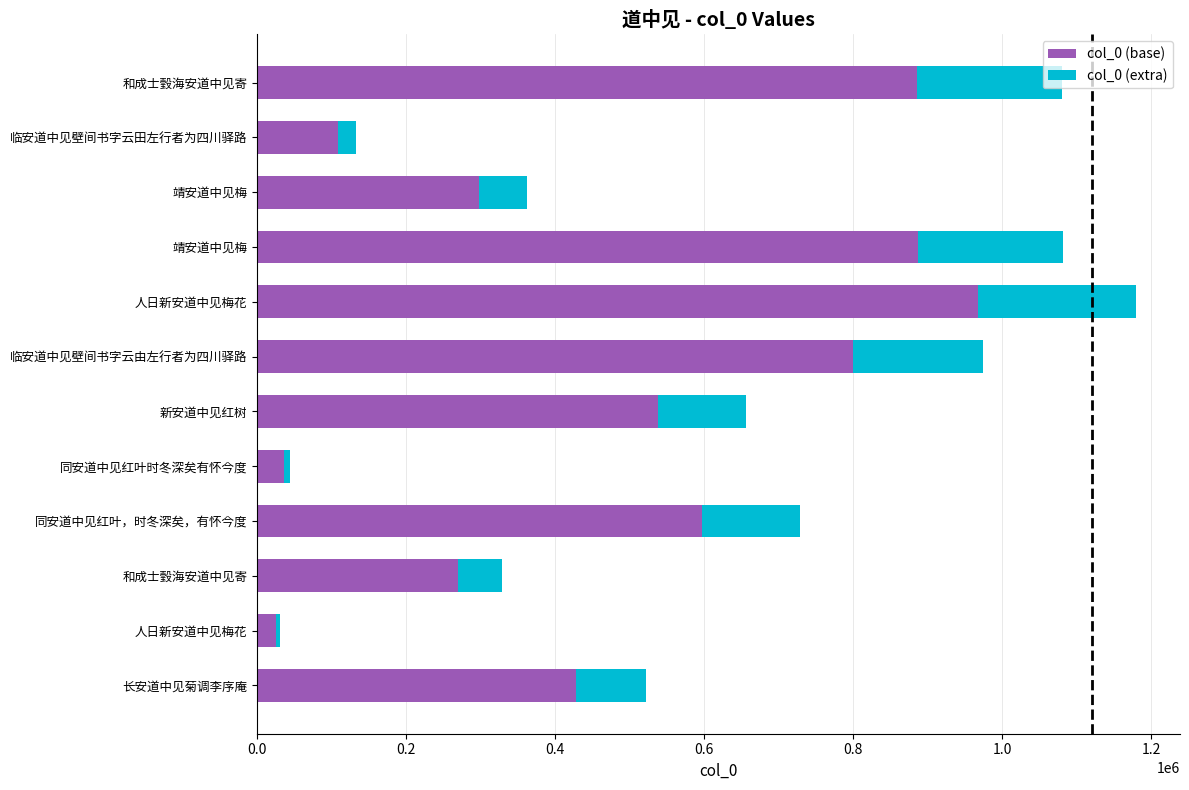

What are all the series names shown in the legend?

col_0 (base), col_0 (extra)